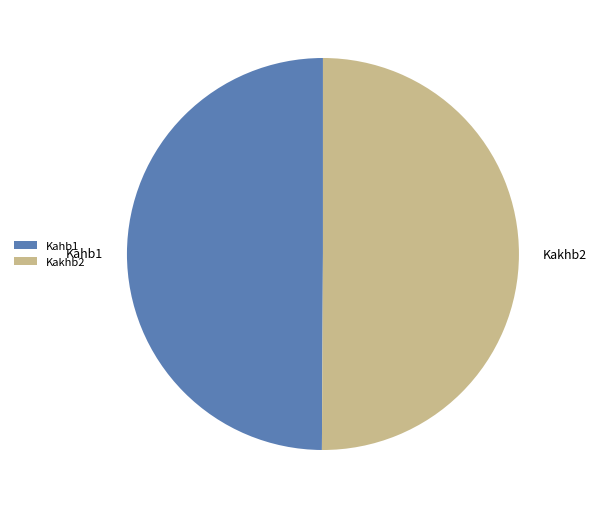

Combined, do Kakhb2 and Kahb1 account for over 50%?

Yes